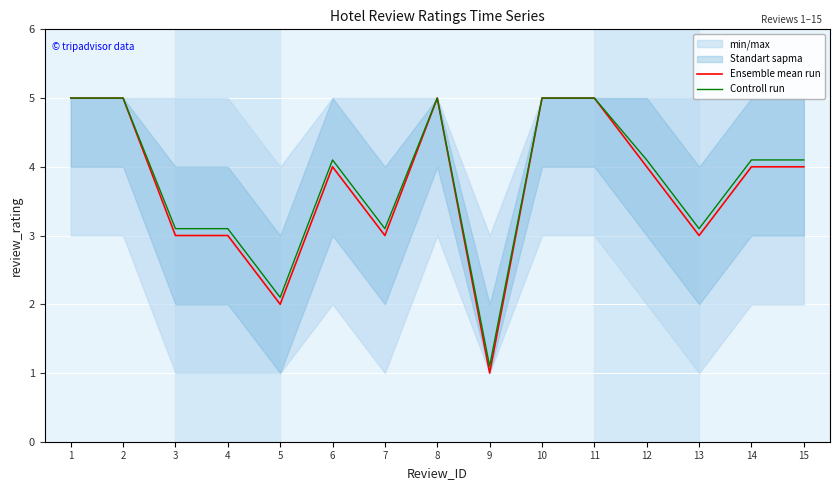

Rank the categories by Ensemble mean run value from lowest to highest.

9, 5, 3, 4, 7, 13, 6, 12, 14, 15, 1, 2, 8, 10, 11